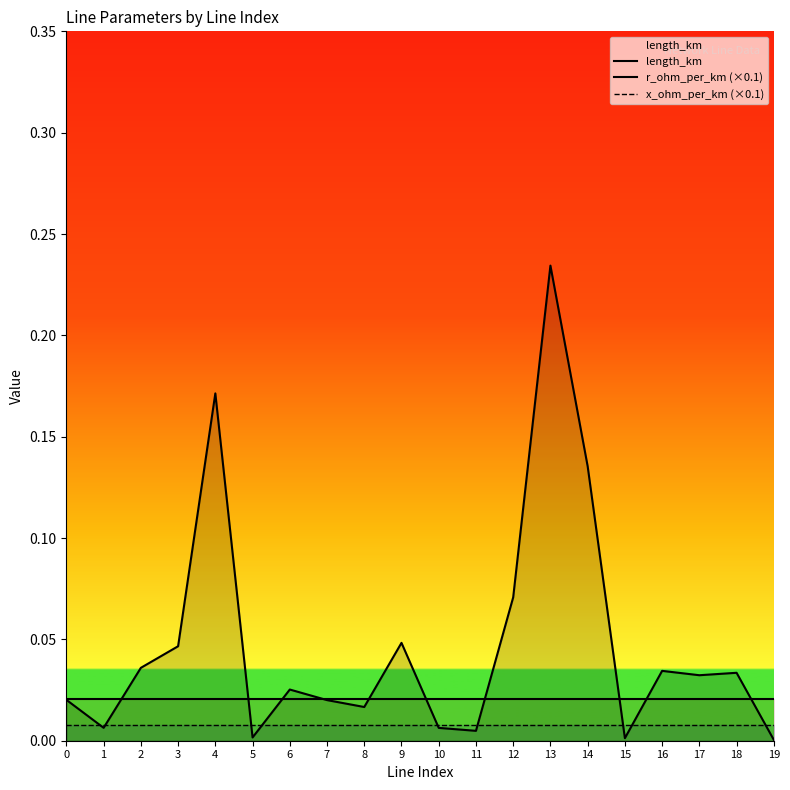

Is the value of length_km at 0 greater than the value of x_ohm_per_km (×0.1) at 3?

Yes